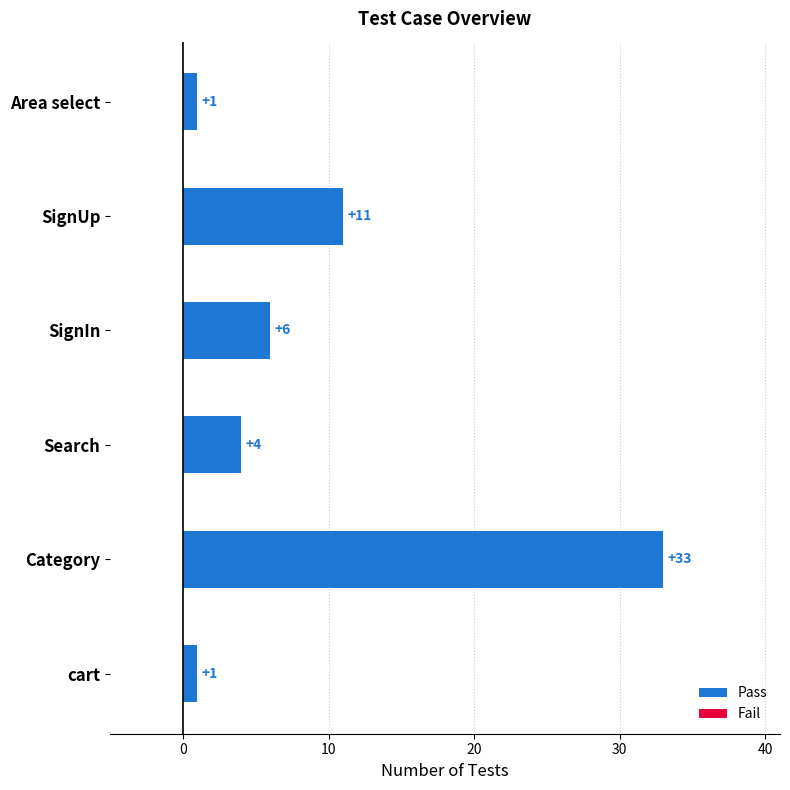

What is the maximum value shown in the chart?

33